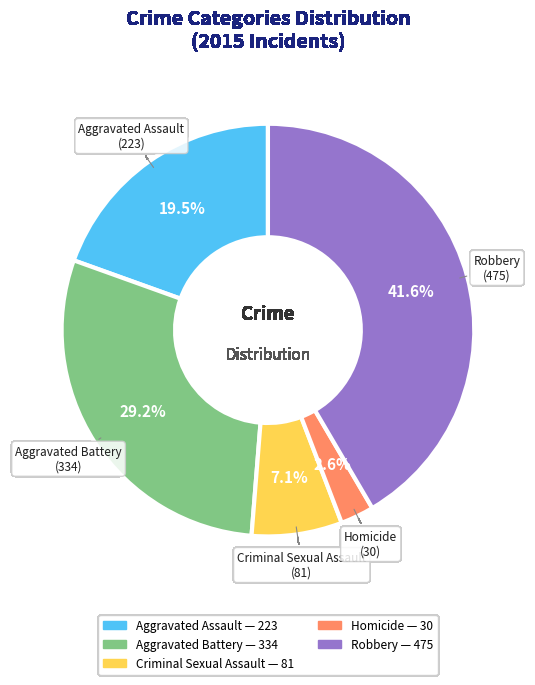

To the nearest percent, what is the combined percentage of Aggravated Assault and Aggravated Battery?

49%